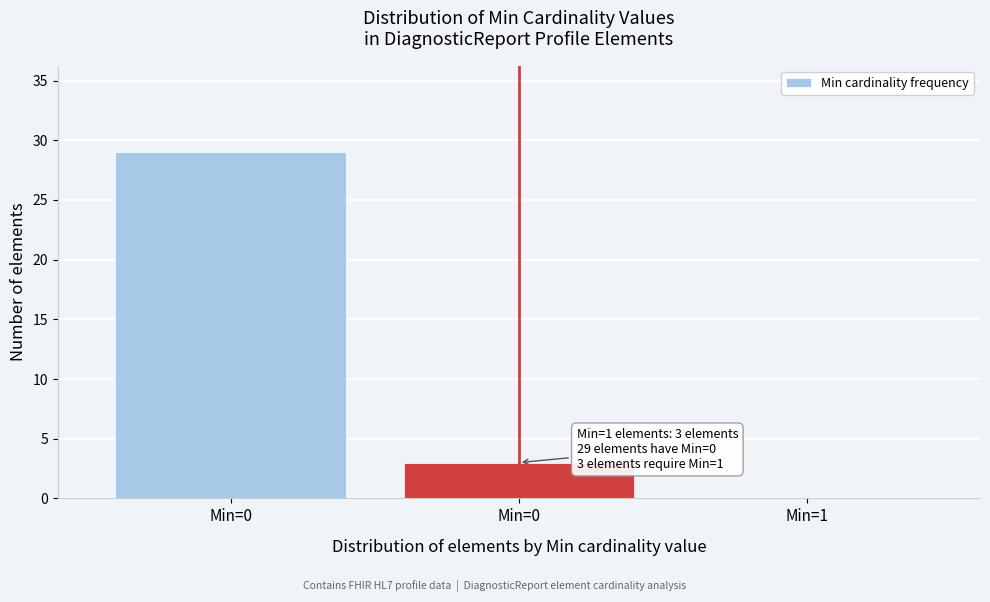

How many categories are shown in the chart?

3